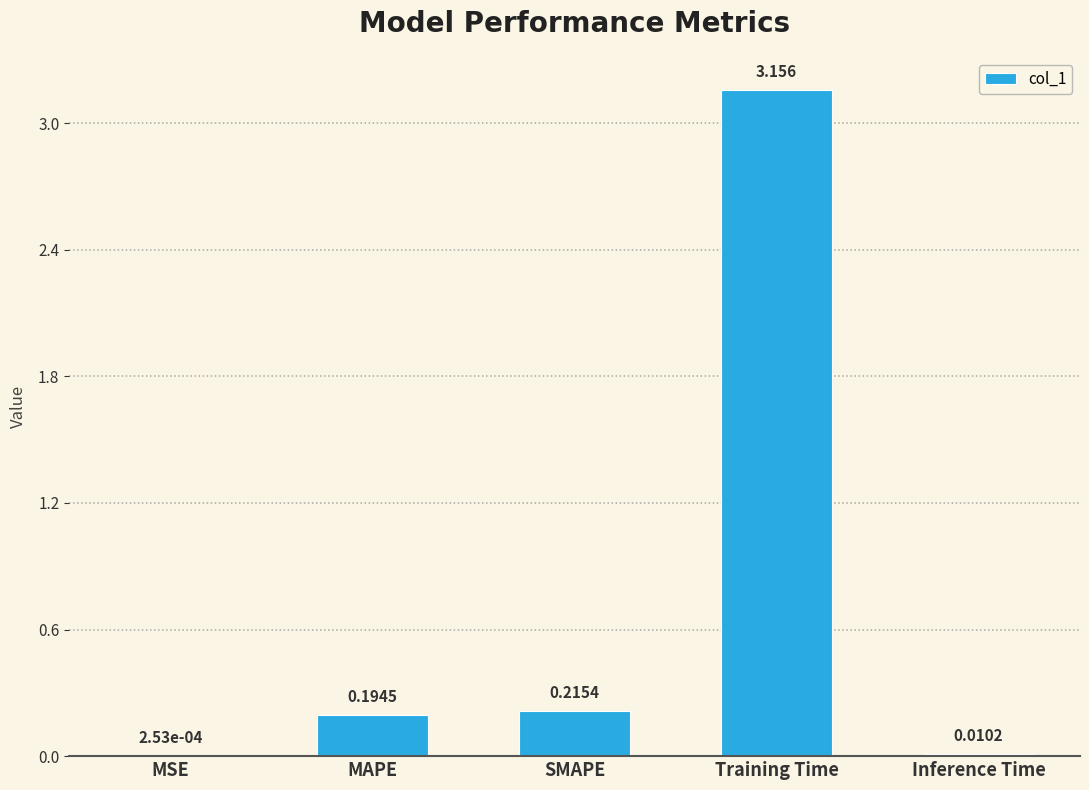

Which has a higher value, SMAPE or MSE?

SMAPE